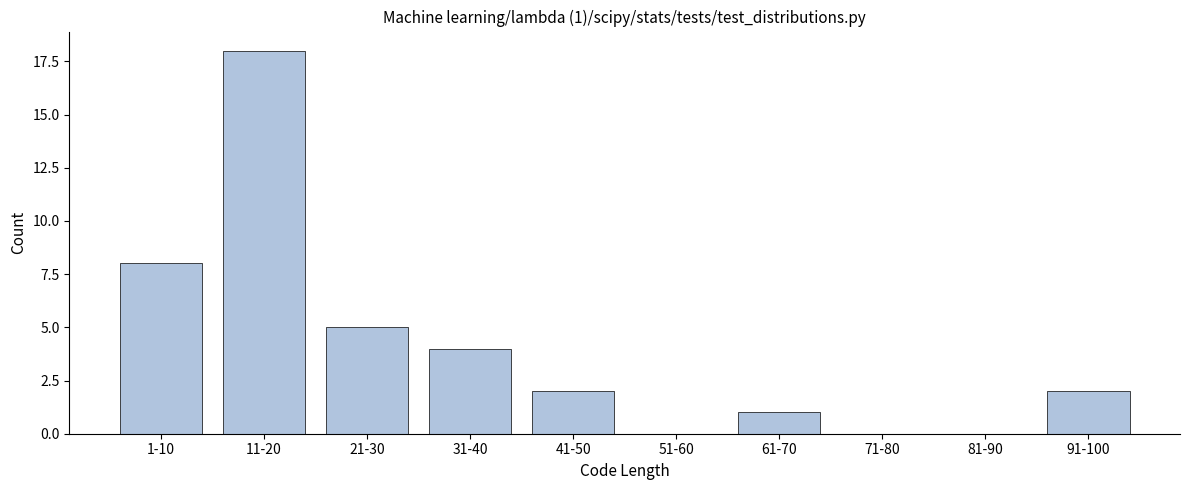

Reading right to left, what are all the values shown in this chart?

91-100=2	81-90=0	71-80=0	61-70=1	51-60=0	41-50=2	31-40=4	21-30=5	11-20=18	1-10=8